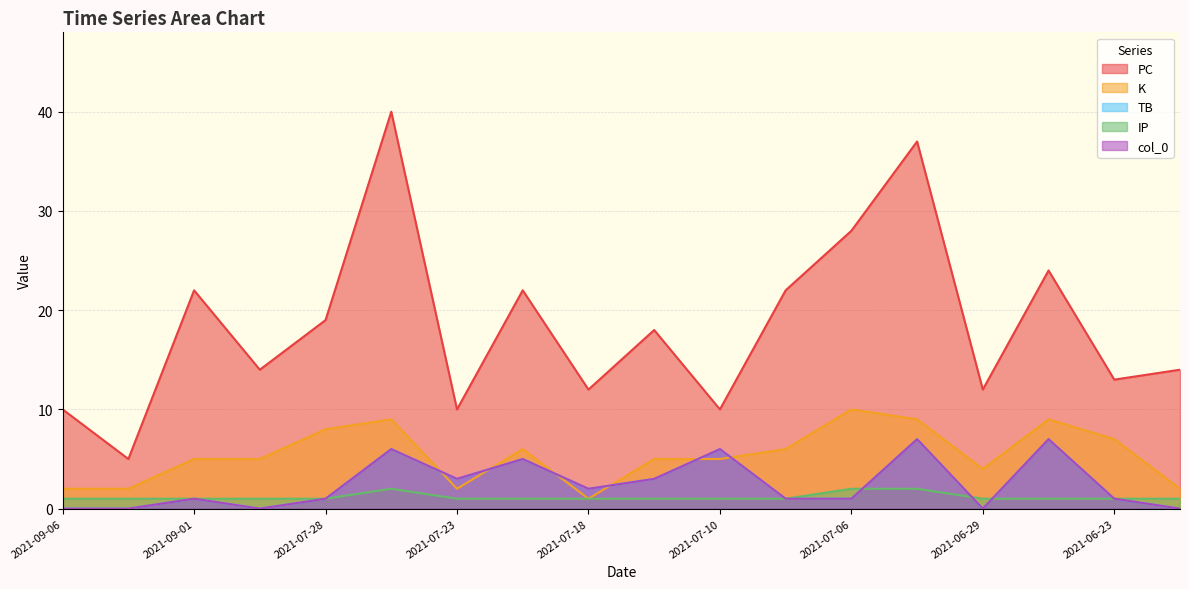

Which series changed the most between 2021-07-18 and 2021-07-23?

PC